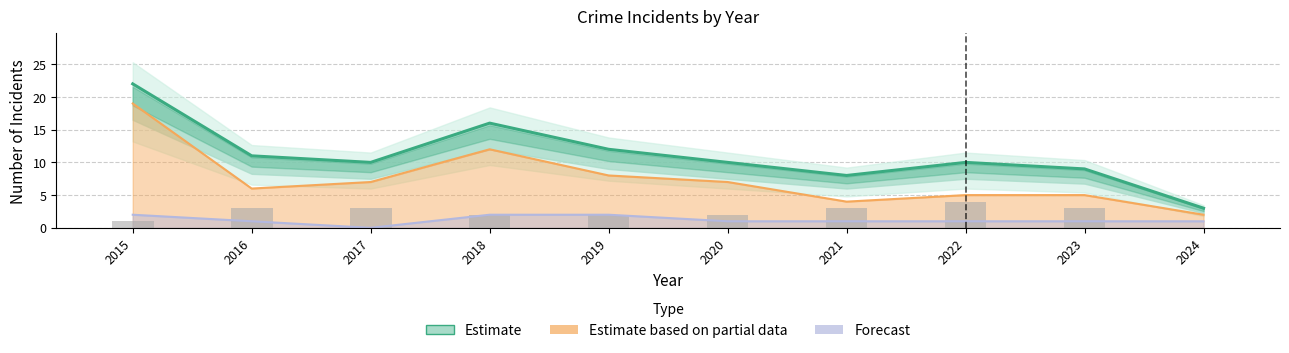

What is the value of the Aggravated Battery bar at the 6th from the left?

2